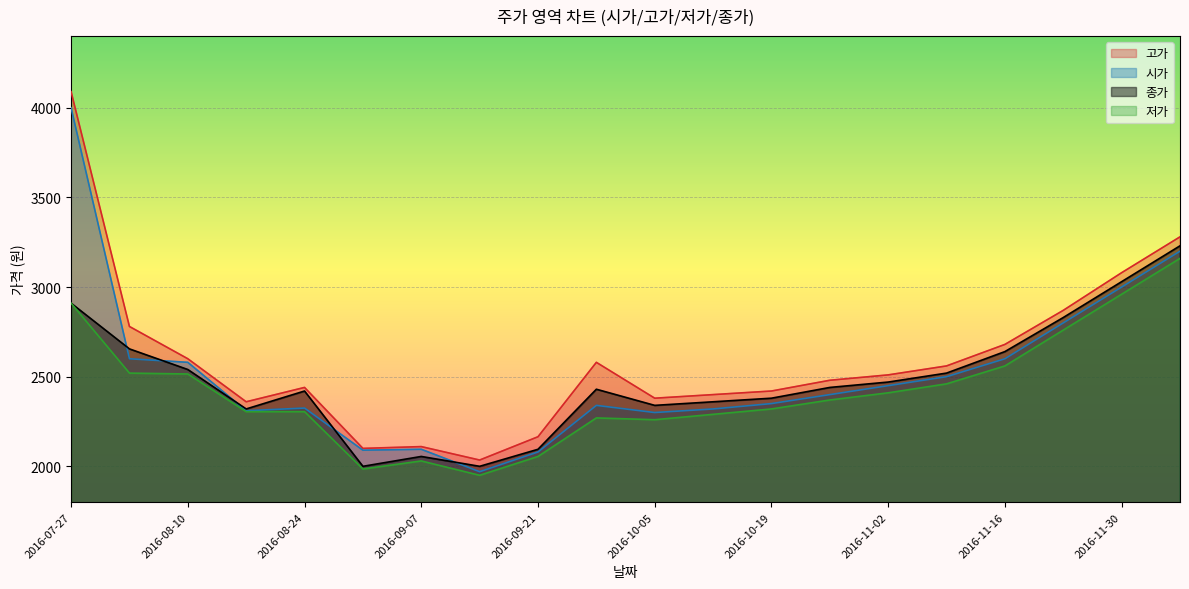

What is the minimum value for 시가?

1970